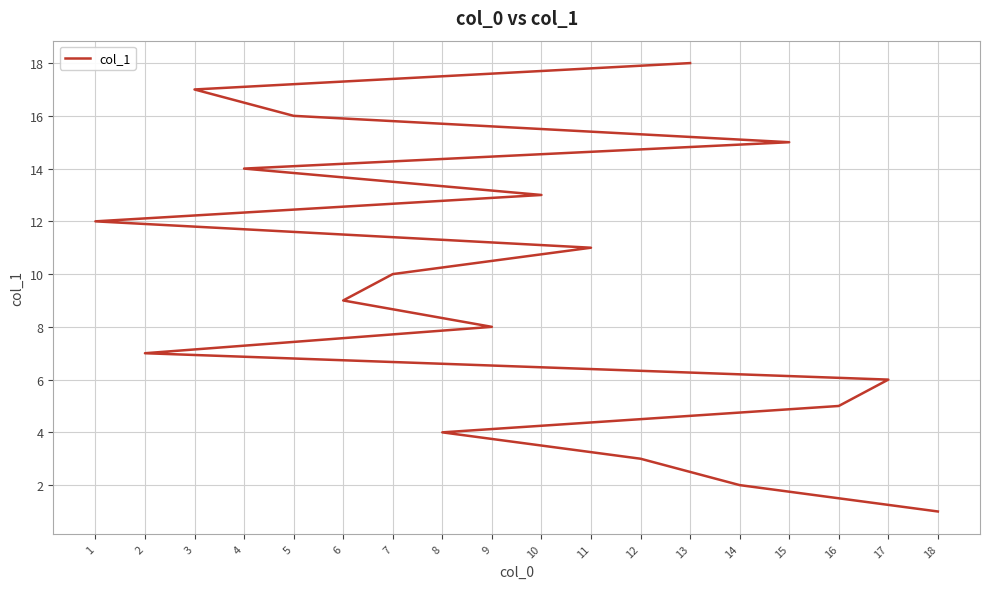

What is the sum of the values at 14 and 8?

6